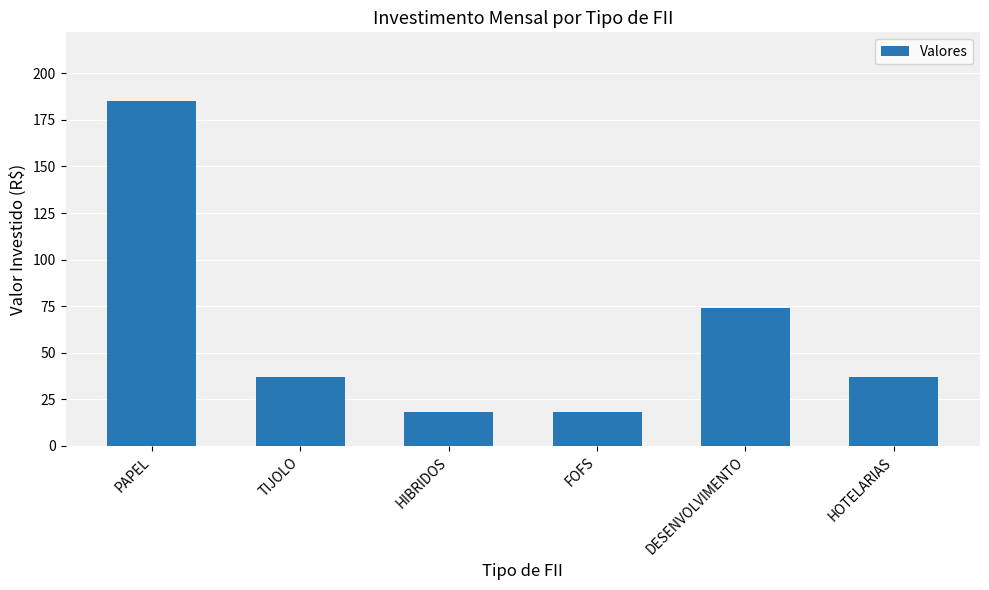

True or false: the data shows 18.5 at FOFS.

True